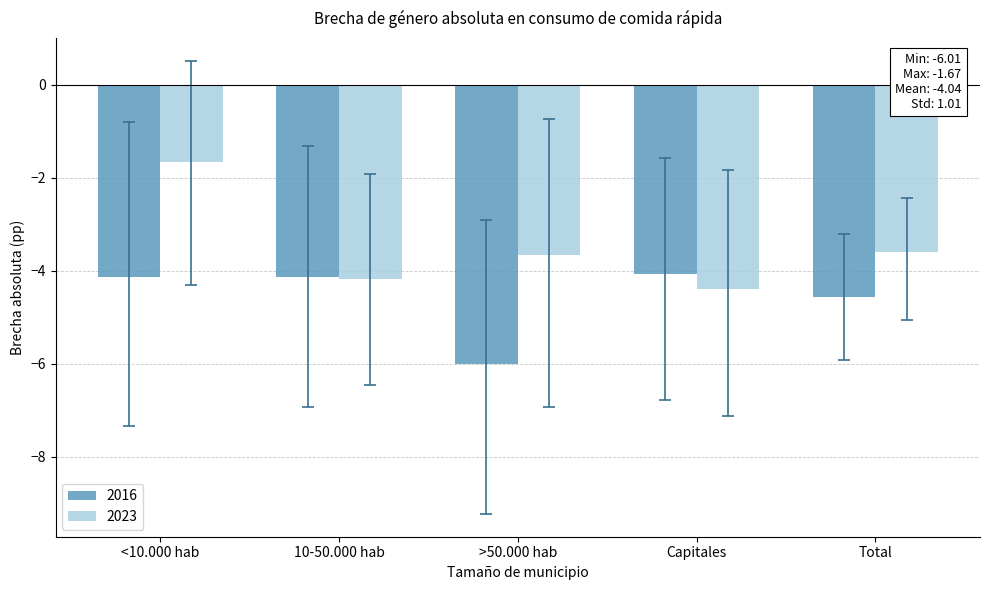

What is the smallest value displayed?

-6.0